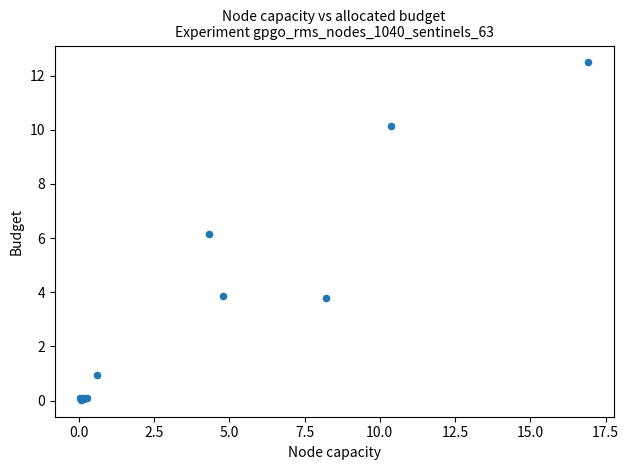

What Y value in the scatter plot is closest to 6?

6.1